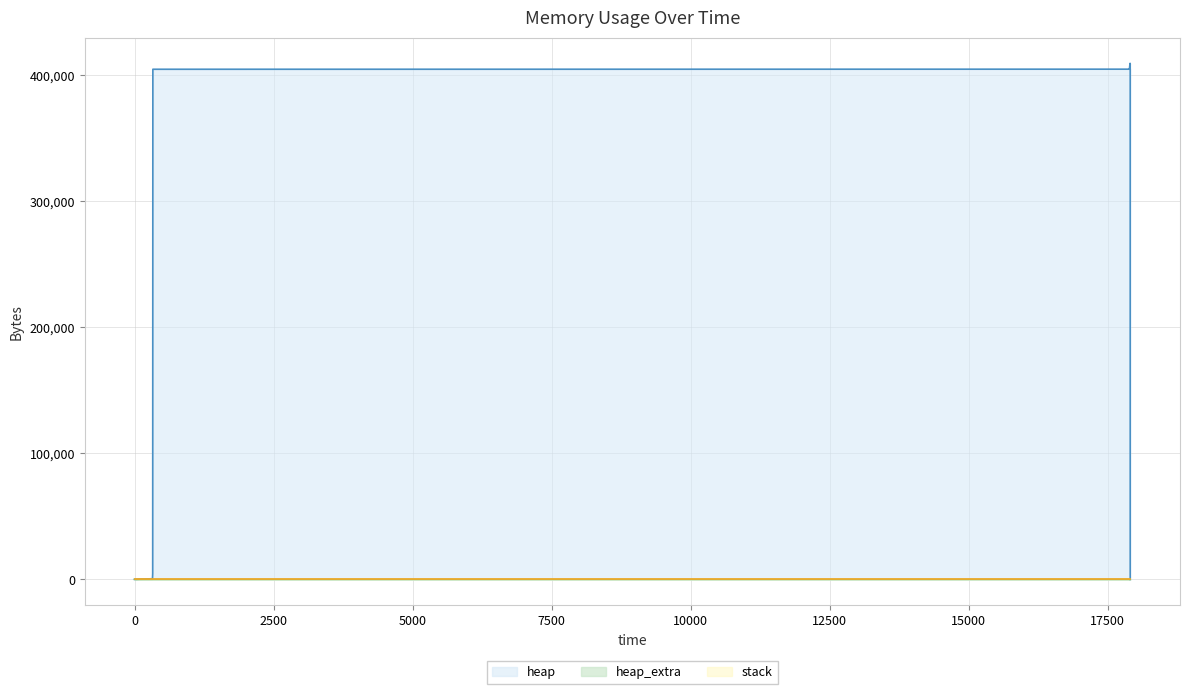

The heap series shows 710530 at 17904. True or false?

False